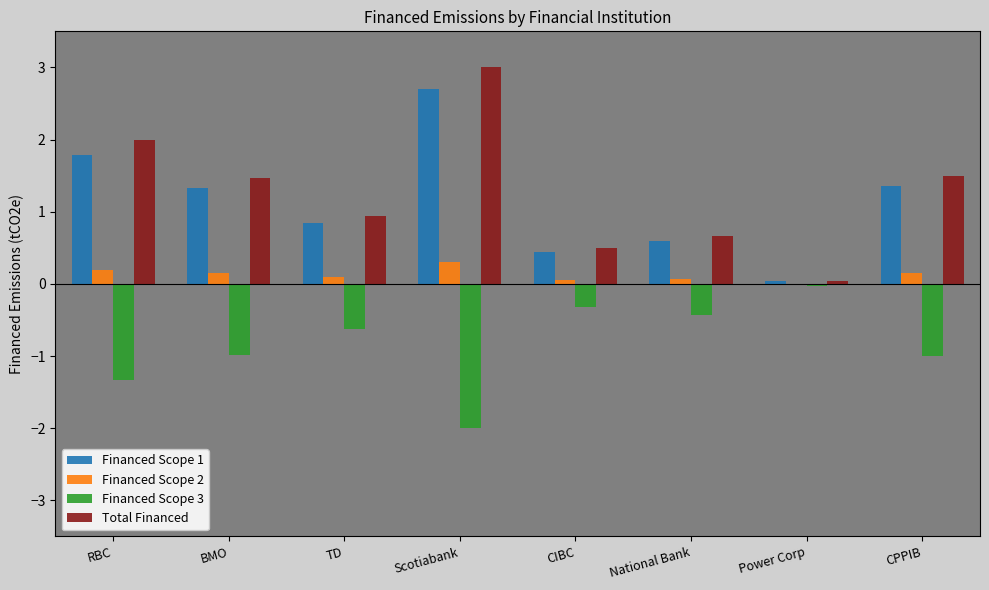

Is it true that Financed Scope 3 equals -0.0 at Power Corp?

True